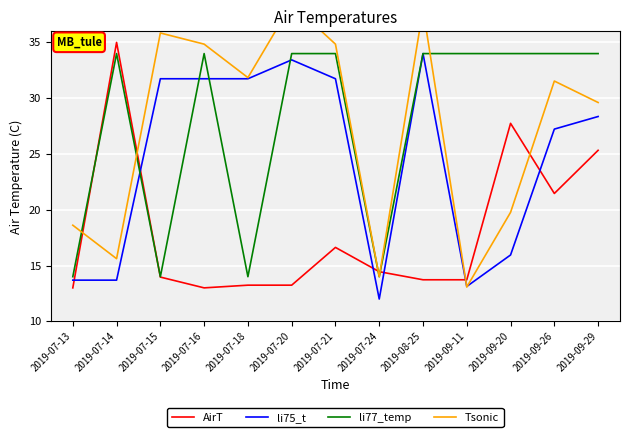

Which series ends up on top after the final intersection of AirT and Tsonic?

Tsonic